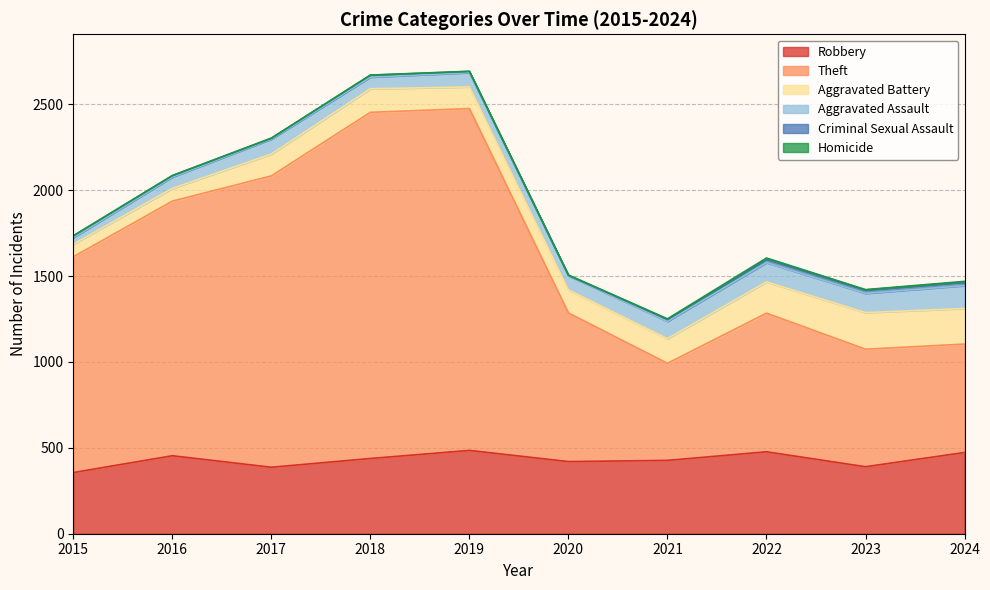

At which category is the sum across all series the highest?

2019